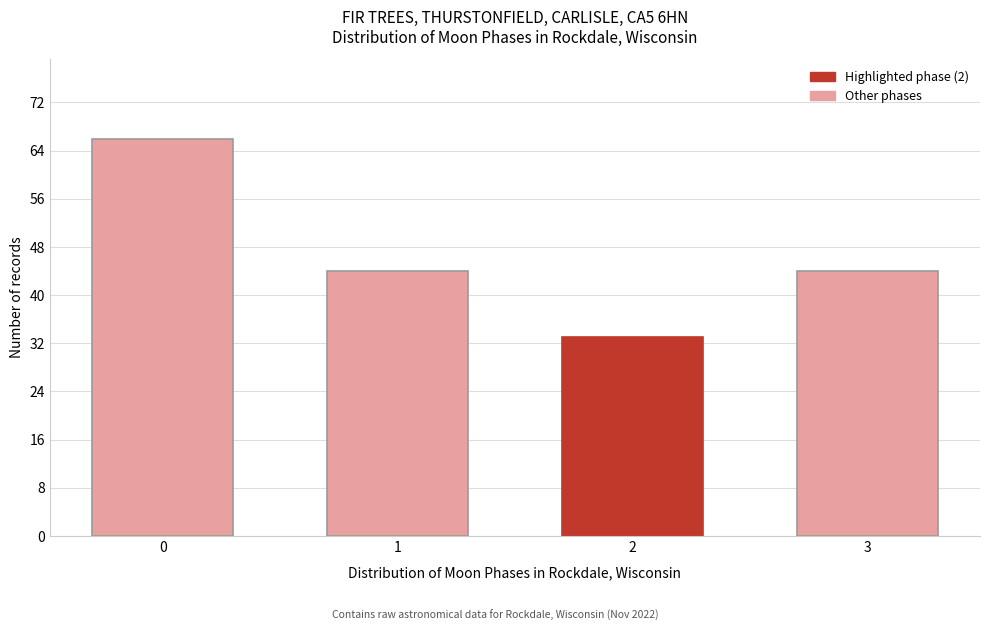

Reading left to right, extract all data points from this chart.

0=66	1=44	2=33	3=44